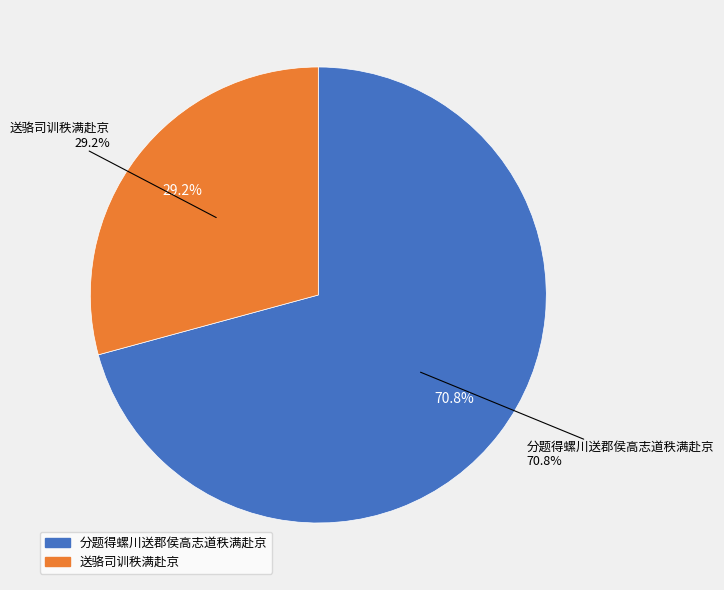

The 送骆司训秩满赴京 slice represents 29% of the pie. True or false?

True